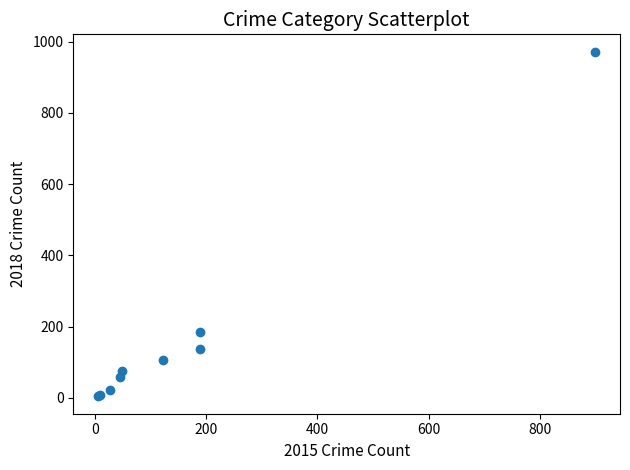

What Y value in the scatter plot is closest to 488?

186